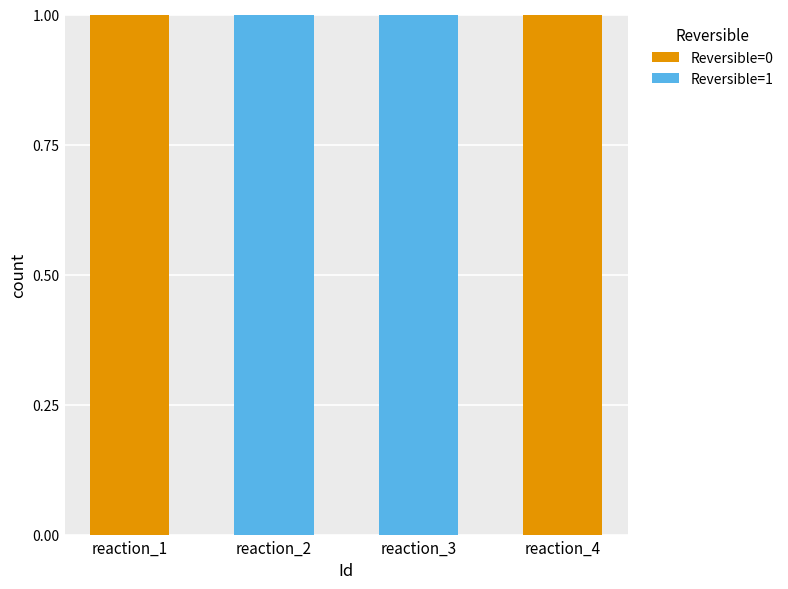

What are all the series names shown in the legend?

Reversible=0, Reversible=1